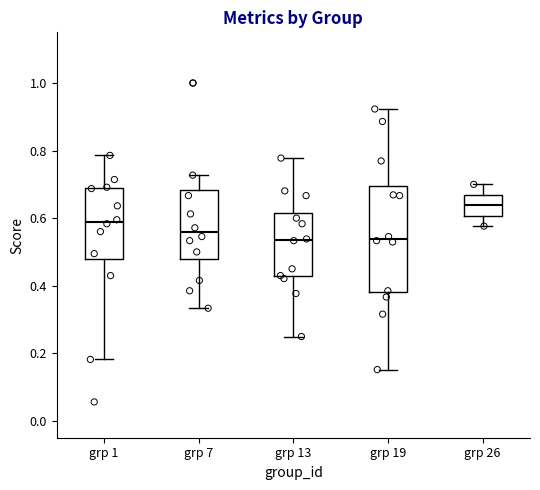

Reading left to right, read every box against the y-axis: the position of its median line, the range the box covers, and the ends of its whiskers. The values are not printed on the chart, so give them approximately, as read against the axis.

grp 1: median 0.58, box 0.48 to 0.68, whiskers 0.18 to 0.78
grp 7: median 0.56, box 0.48 to 0.68, whiskers 0.34 to 0.72
grp 13: median 0.54, box 0.42 to 0.62, whiskers 0.24 to 0.78
grp 19: median 0.54, box 0.38 to 0.70, whiskers 0.16 to 0.92
grp 26: median 0.64, box 0.60 to 0.66, whiskers 0.58 to 0.70